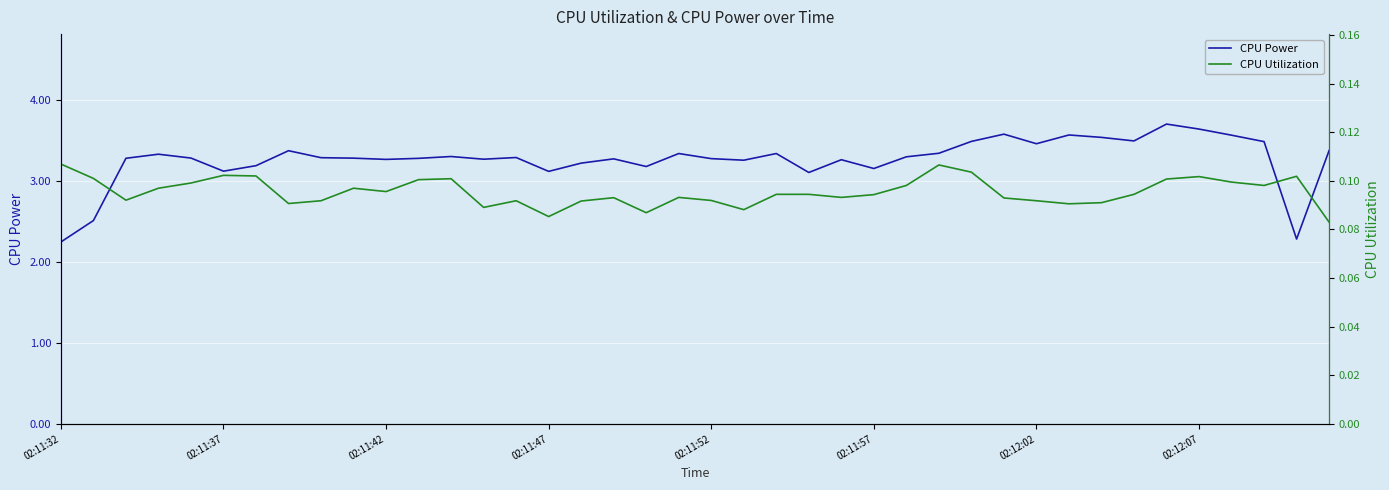

At which category is the sum across all series the highest?

34